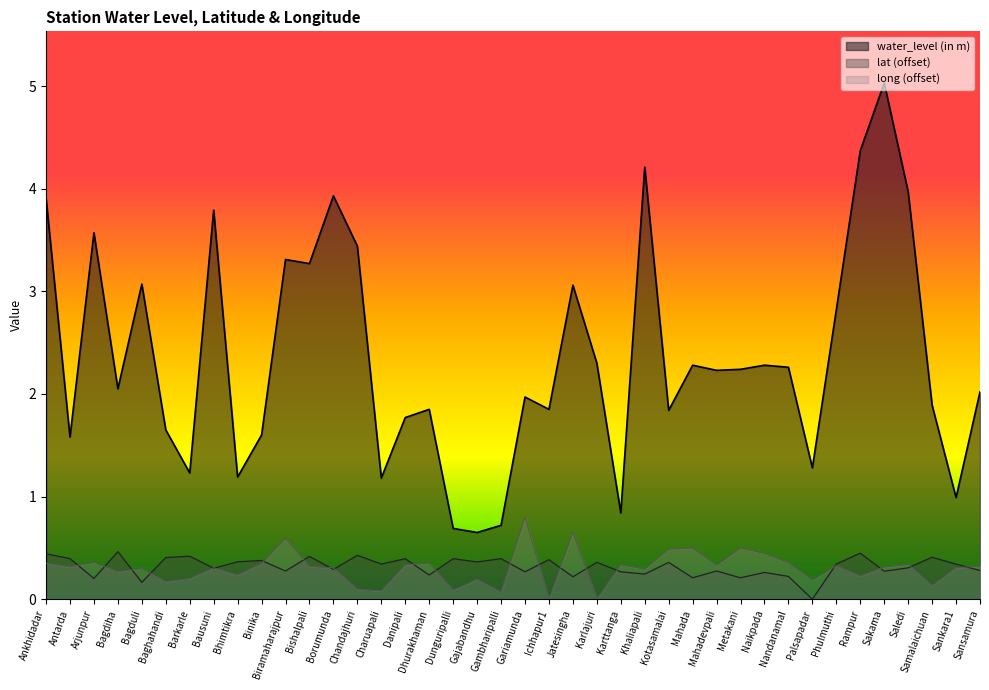

Rank the categories by lat value from highest to lowest.

Bagdiha, Rampur, Ankhidadar, Chandajhuri, Barkarle, Bishalpali, Samalaichuan, Baghahandi, Antarda, Dunguripalli, Gambharipalli, Danipali, Ichhapur1, Binika, Bhimtikra, Gajabandhu, Karlajuri, Kotasamalai, Phulmuthi, Charuapali, Sankara1, Saledi, Bausuni, Borumunda, Sansamura, Mahadevpali, Biramaharajpur, Sakama, Gariamunda, Karttanga, Naikpada, Khaliapali, Dhurakhaman, Nandanamal, Jatesingha, Mahada, Metakani, Arjunpur, Bagduli, Palsapadar